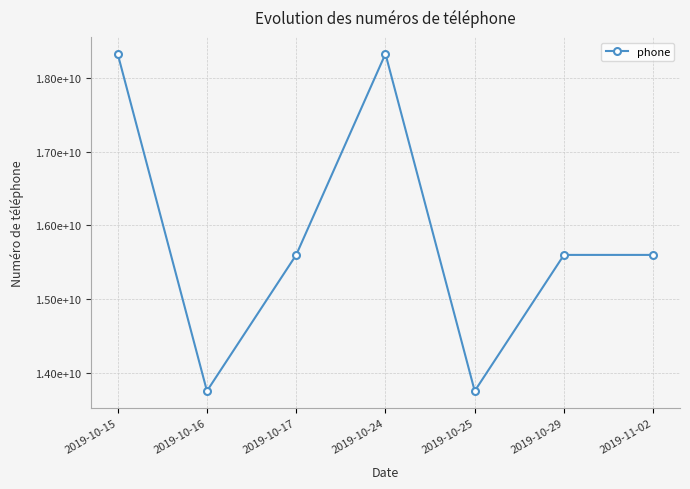

Which has a higher value, 2019-10-17 or 2019-10-24?

2019-10-24